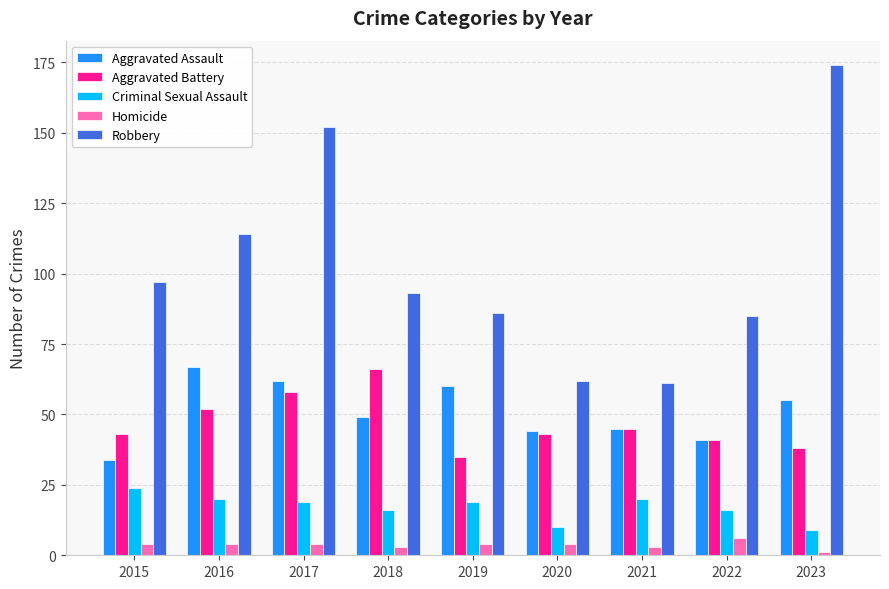

What is the difference between the highest and lowest values at 2023?

173